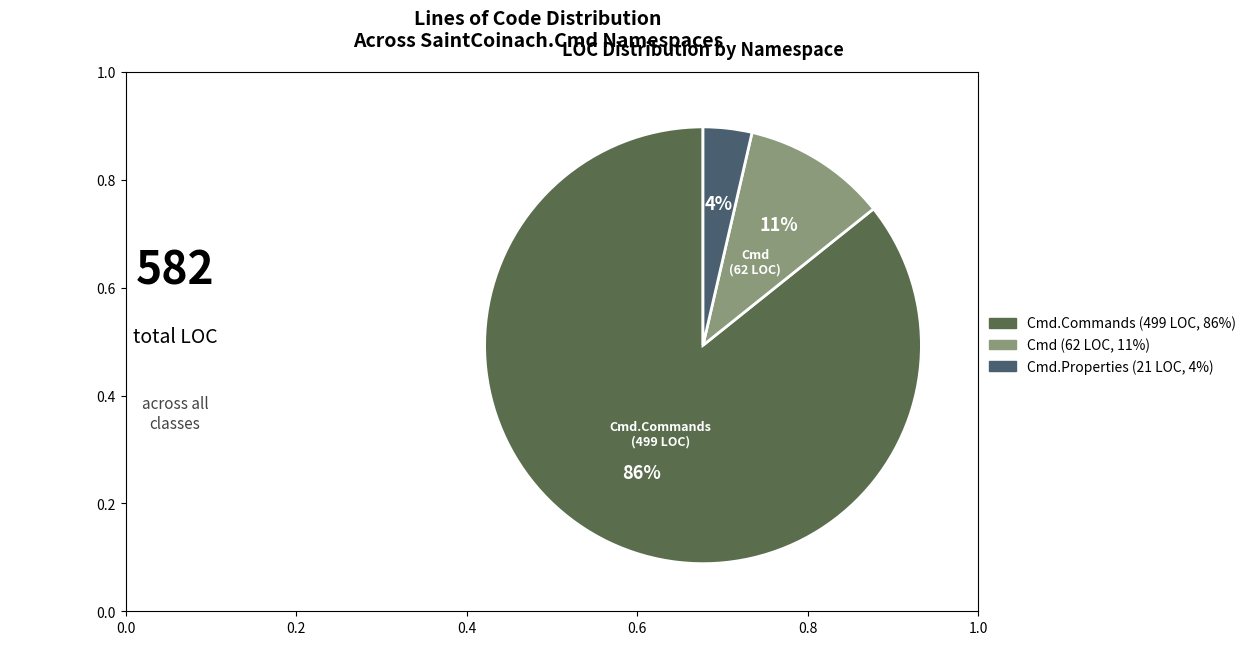

Is there any slice that represents more than half of the pie?

Yes